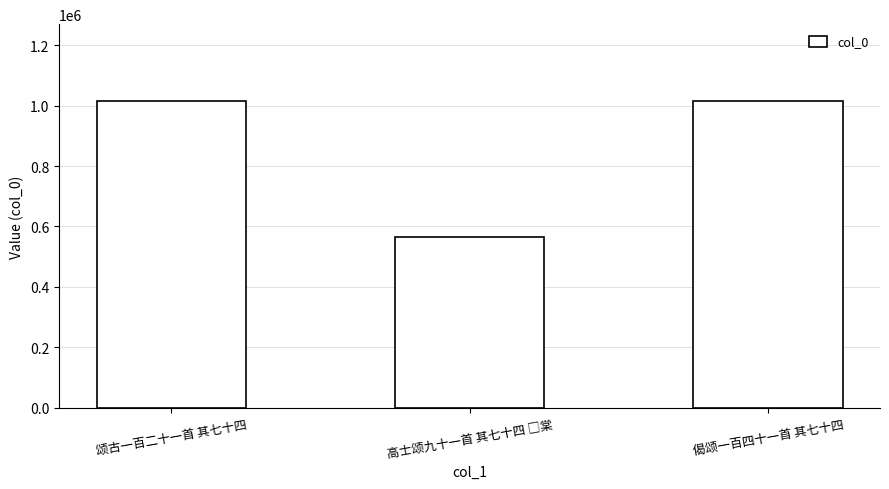

What is the change in value from 颂古一百二十一首 其七十四 to 偈颂一百四十一首 其七十四?

-1034